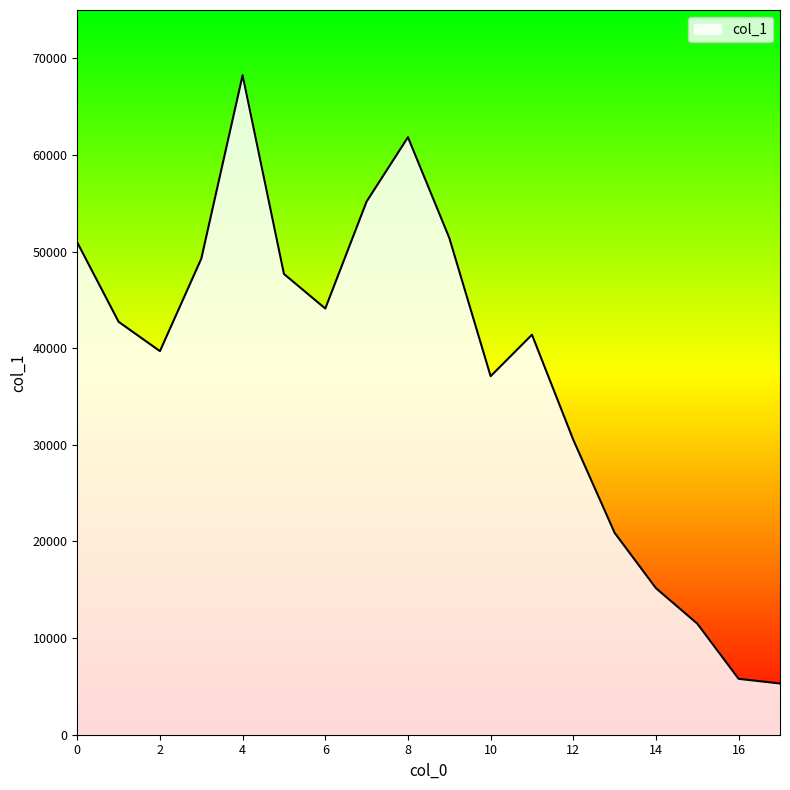

What is the minimum value shown in the chart?

5301